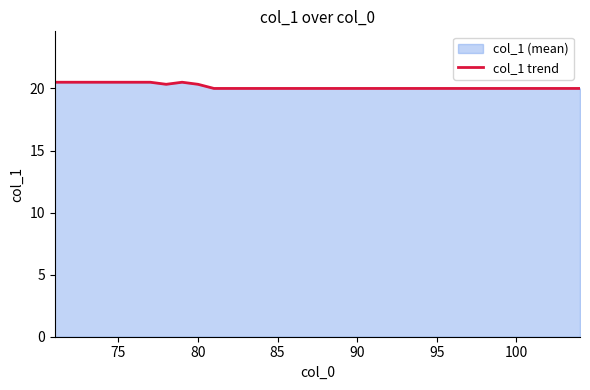

Reading left to right, list all the values displayed in this chart.

20.5	20.5	20.5	20.5	20.5	20.5	20.5	20.3	20.5	20.3	20.0	20.0	20.0	20.0	20.0	20.0	20.0	20.0	20.0	20.0	20.0	20.0	20.0	20.0	20.0	20.0	20.0	20.0	20.0	20.0	20.0	20.0	20.0	20.0